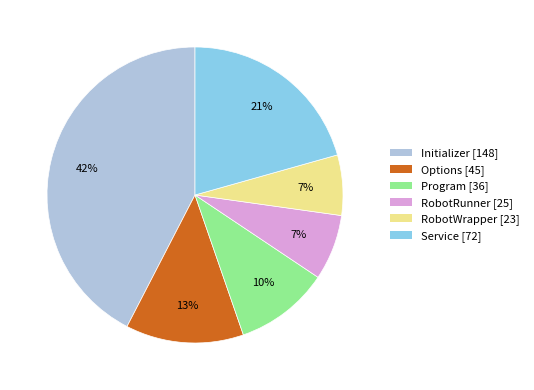

How many slices are in this pie chart?

6